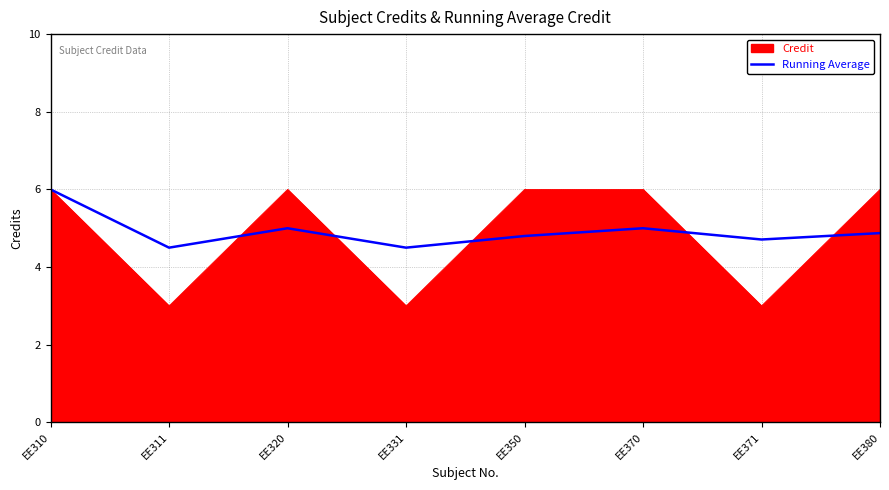

Which series changed the most between EE331 and EE350?

Credit